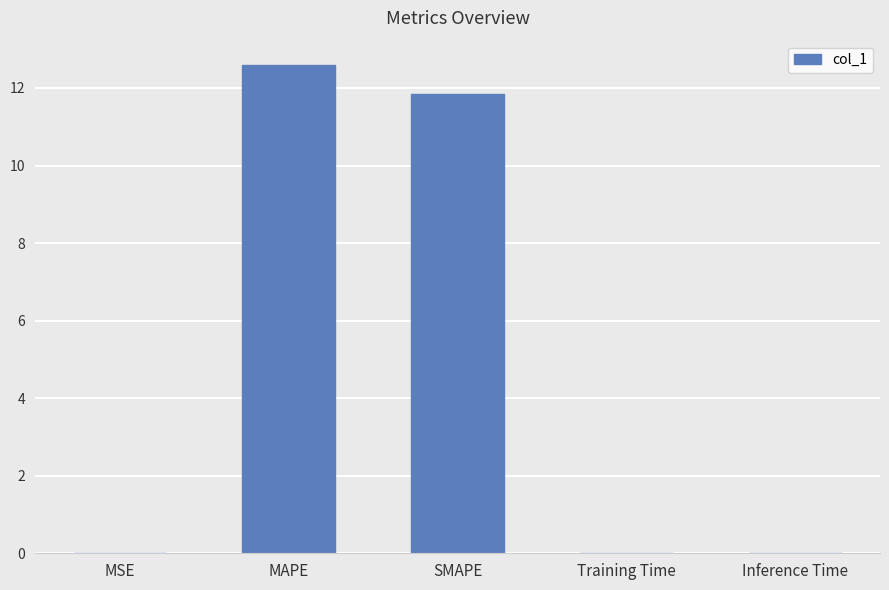

True or false: the data shows 12.6 at MAPE.

True